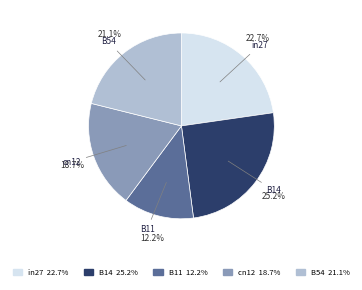

Is it true that in27 is 11% of the pie?

False